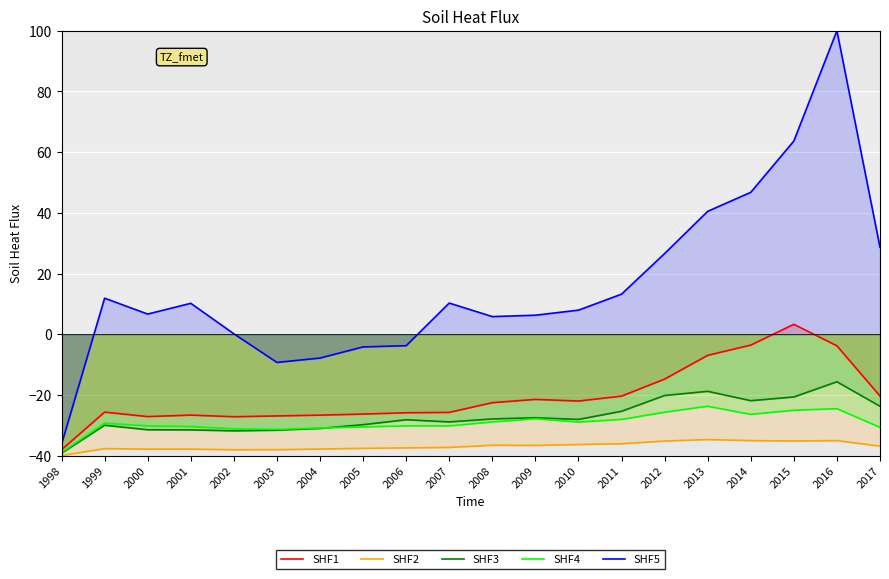

Between 2015 and 2004, which is larger?

2015